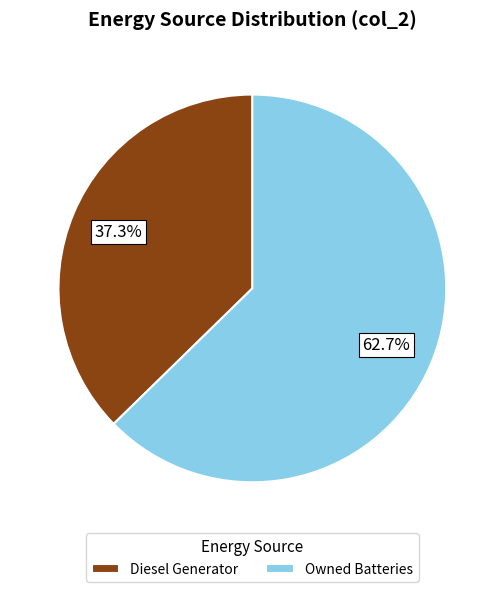

To the nearest percent, what percentage of the pie is Owned Batteries?

63%